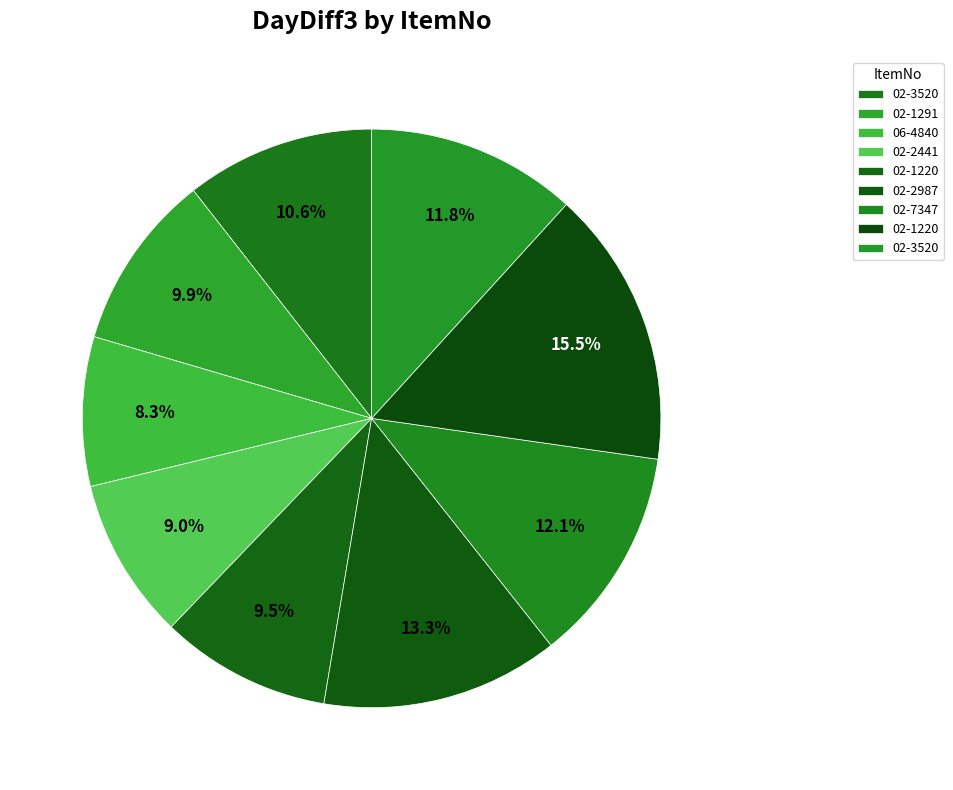

Count the number of slices in the pie.

9